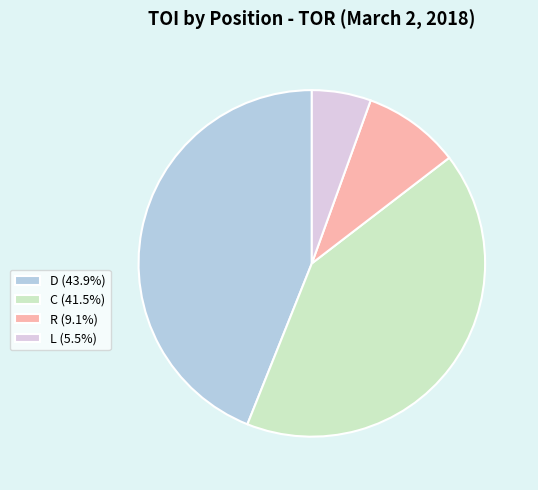

How many slices are in this pie chart?

4